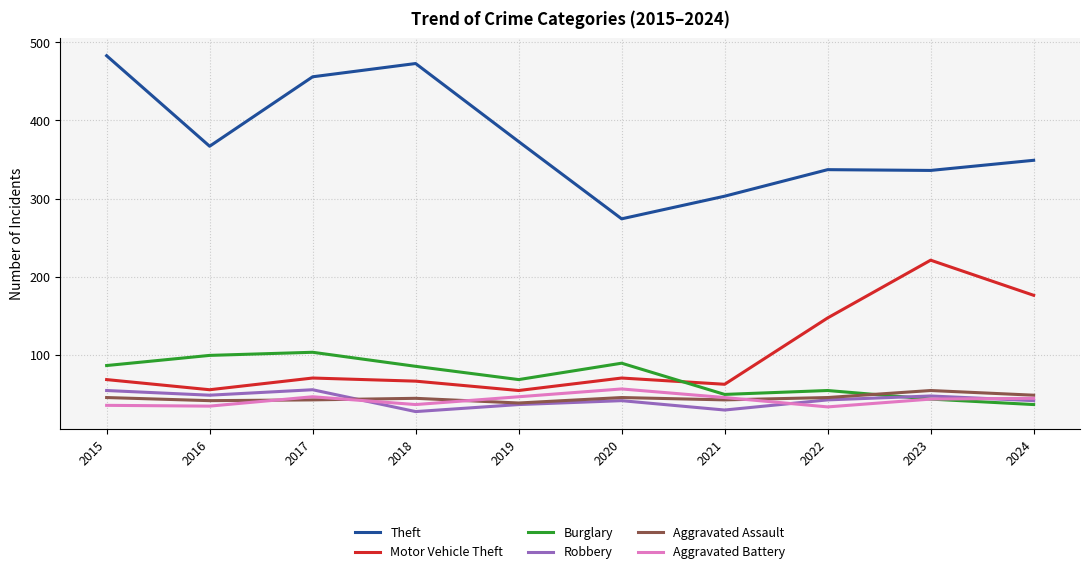

What is the minimum value shown in the chart?

27